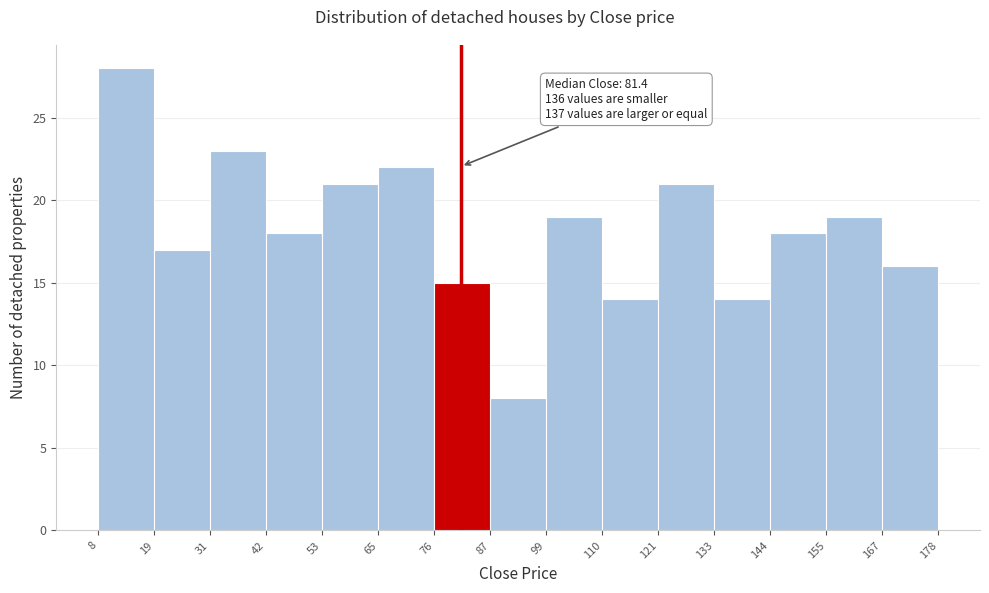

Over which range of the x-axis is the bar tallest?

8 to 19